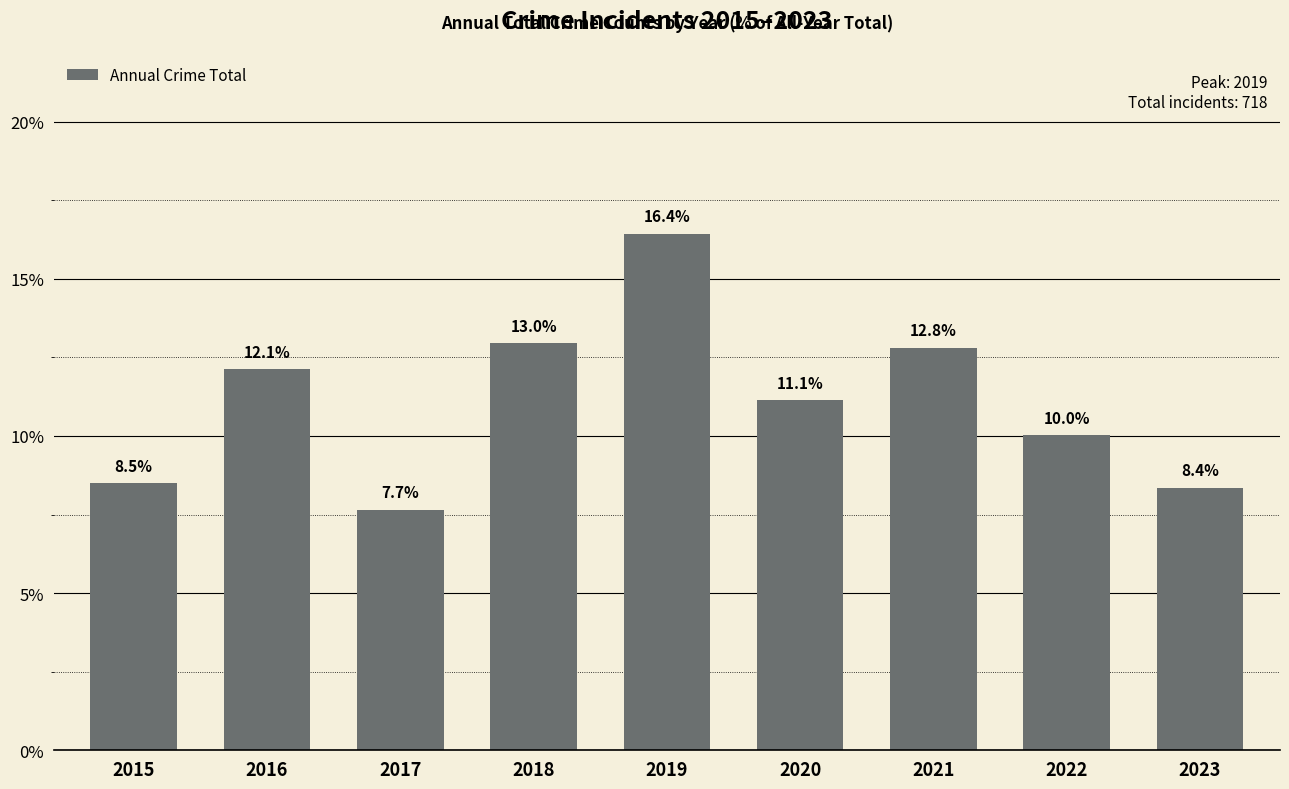

Reading left to right, what are all the values shown in this chart?

2015=8.5	2016=12.1	2017=7.7	2018=13.0	2019=16.4	2020=11.1	2021=12.8	2022=10.0	2023=8.4